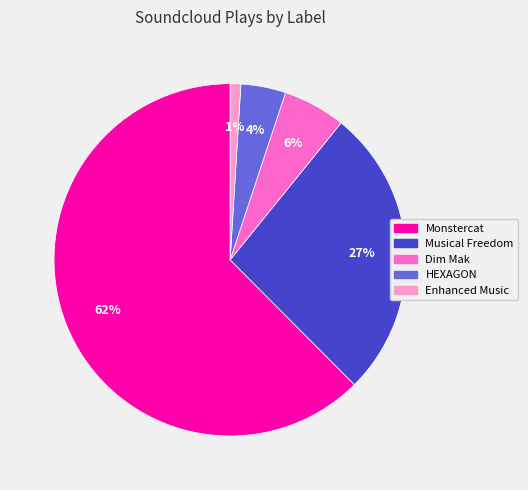

Count the number of slices in the pie.

5